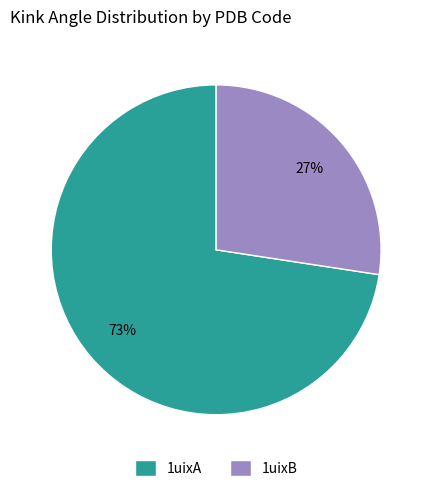

To the nearest percent, what is the combined percentage of 1uixB and 1uixA?

100%